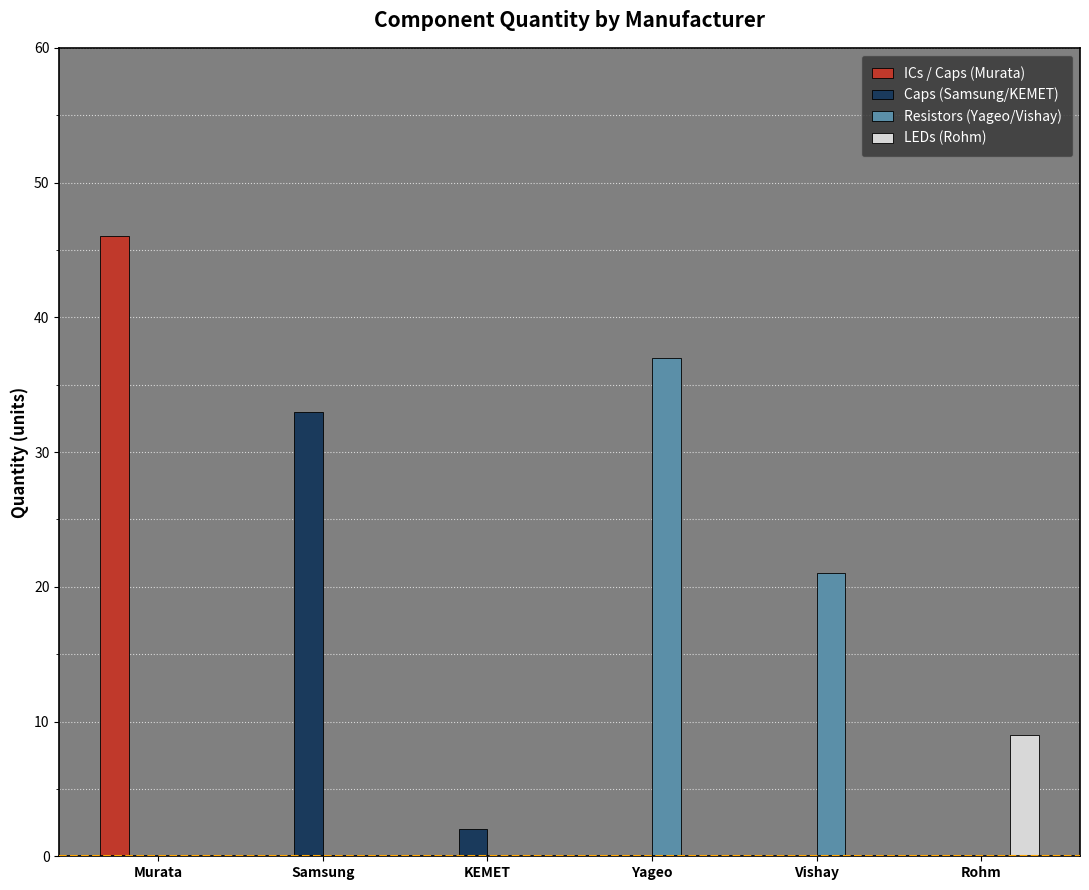

True or false: Caps (Samsung/KEMET) has a value of 0 at Vishay.

True